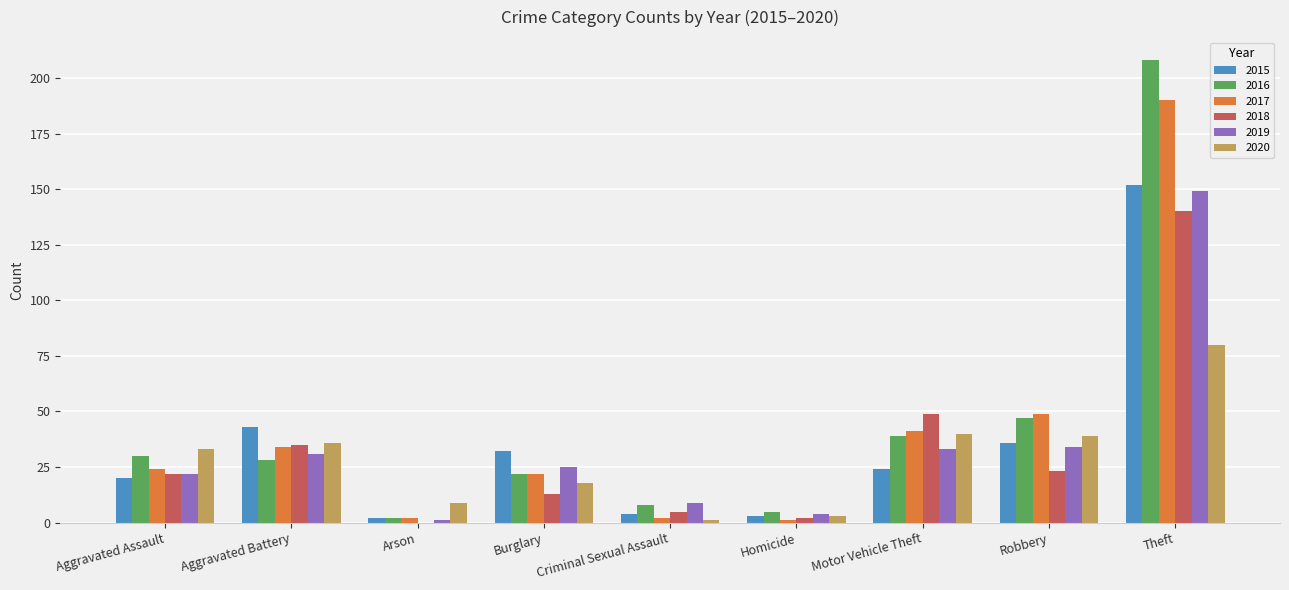

Between Aggravated Battery and Arson, which series saw the biggest shift?

2015